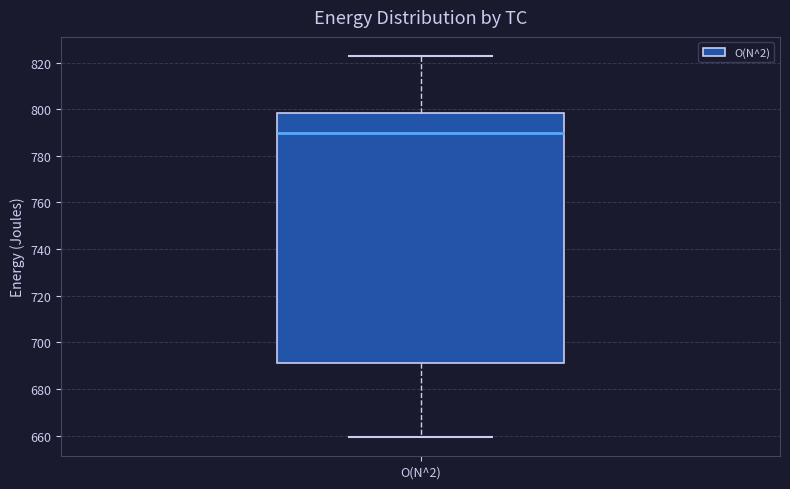

Transcribe this box plot: give where the median line is, the range the box spans, and where the two whiskers end, as read against the y-axis. The values are not printed on the chart, so give them approximately, as read against the axis.

median 790, box 690 to 798, whiskers 660 to 822